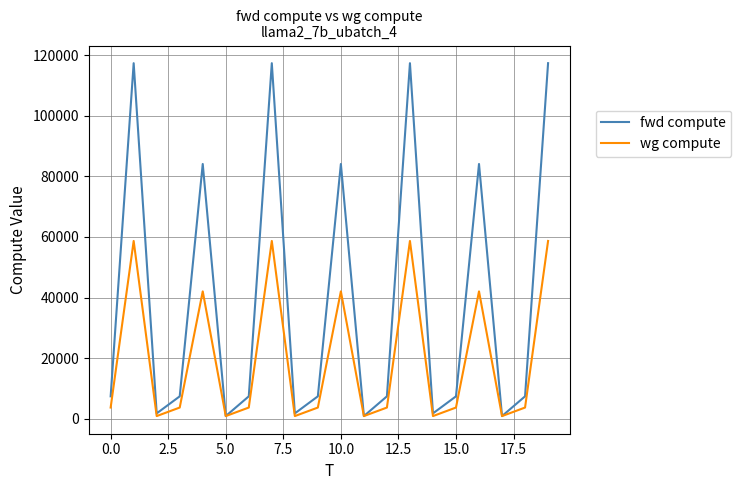

Which series has the largest range (max minus min)?

fwd compute